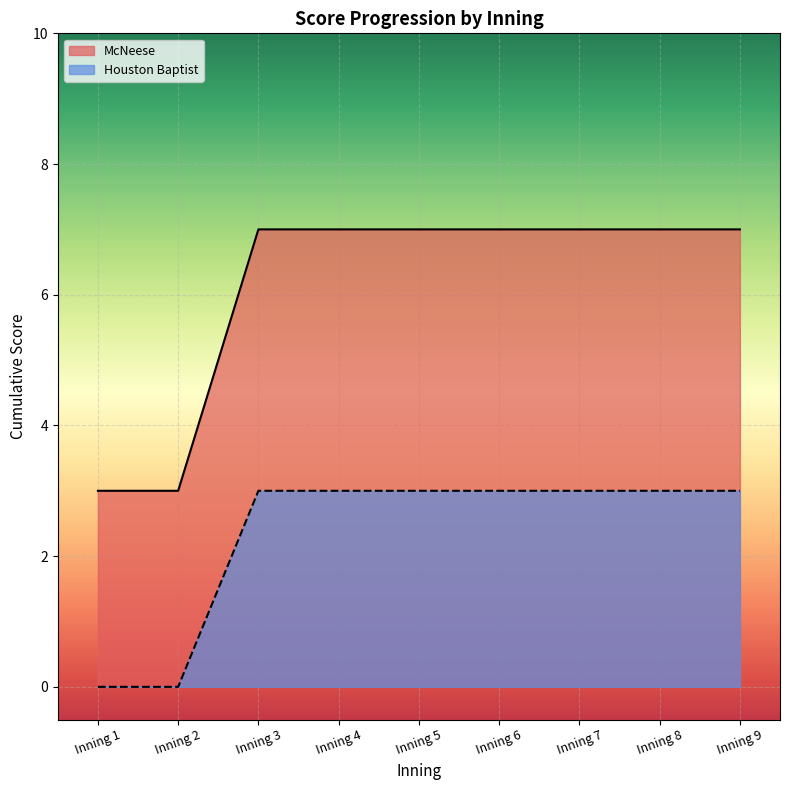

True or false: top_inning_events and bot_inning_events cross at least once.

False